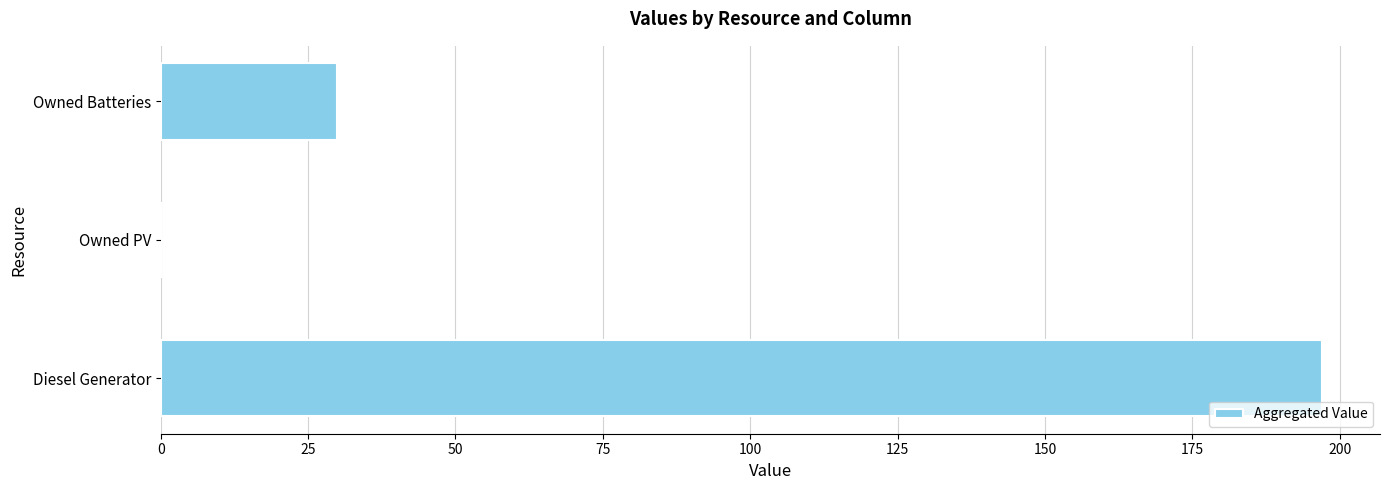

Count the number of categories in the chart.

3